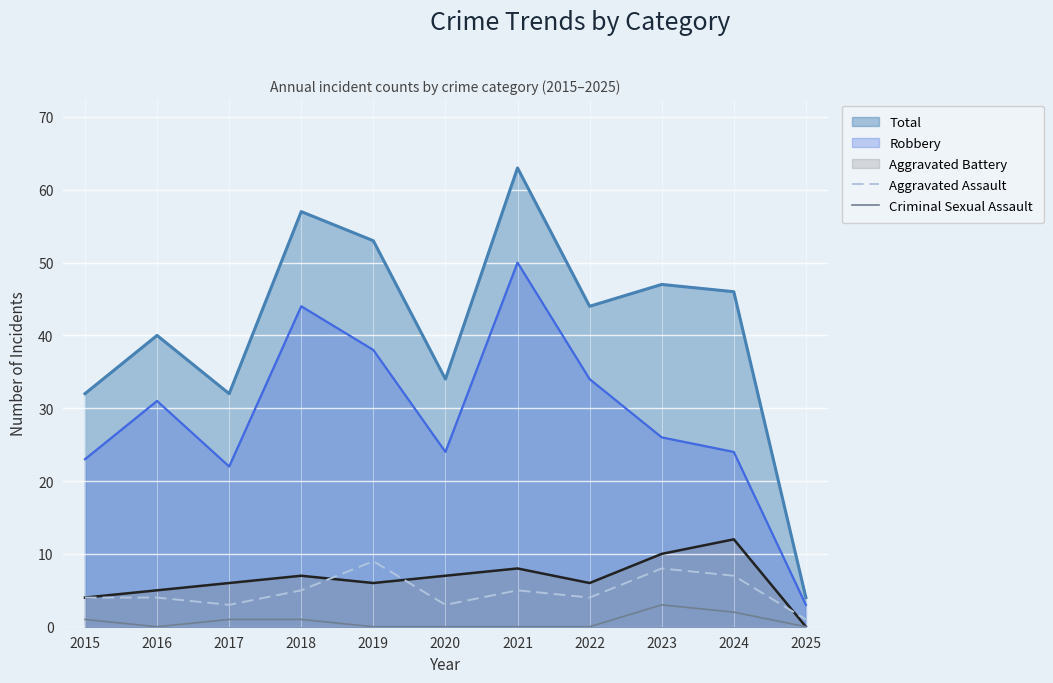

Rank the series at 2020 from lowest to highest value.

Criminal Sexual Assault, Aggravated Assault, Aggravated Battery, Robbery, Total